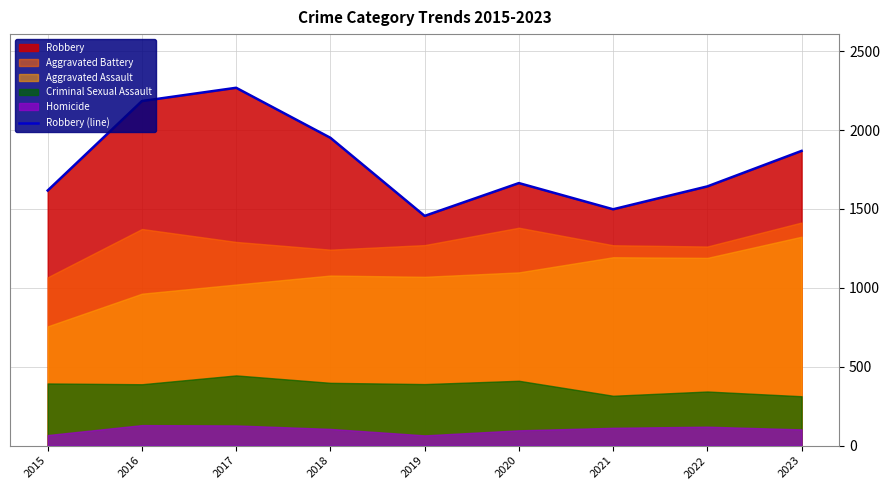

What is the smallest value displayed?

1456